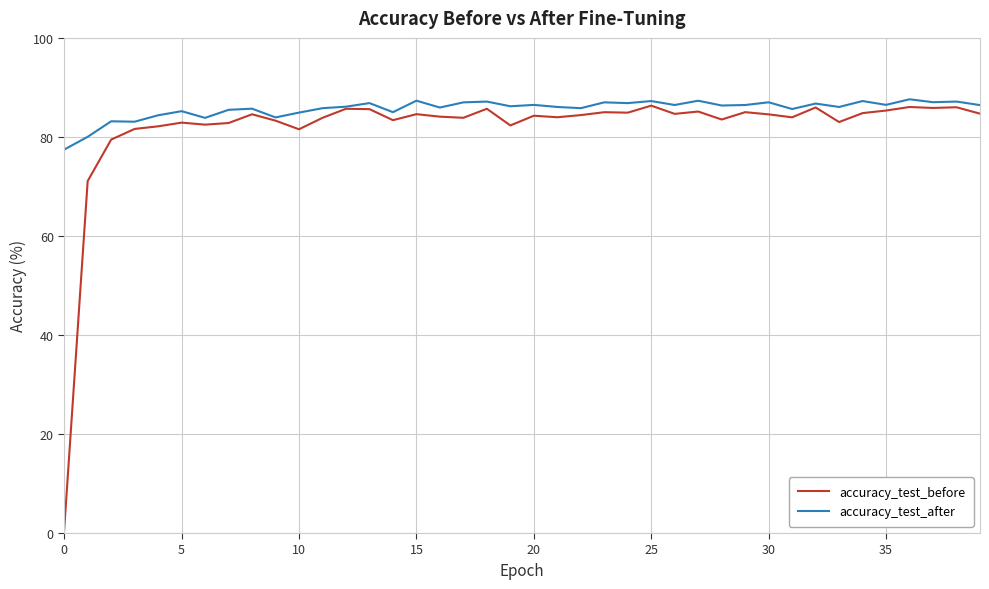

Which series has the largest range (max minus min)?

accuracy_test_before